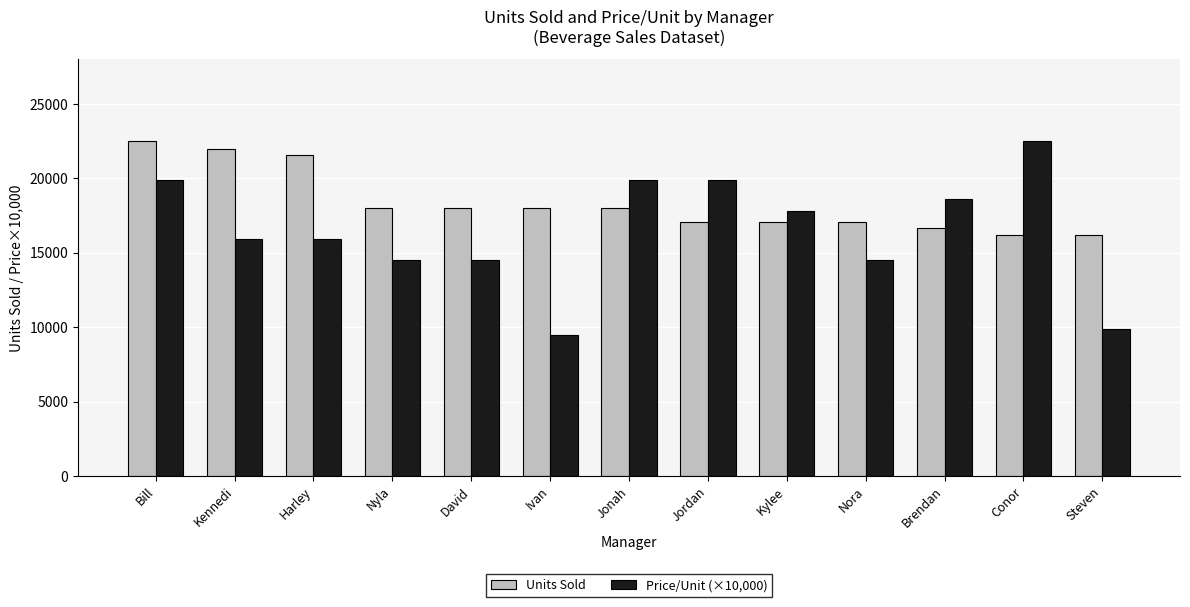

Is the value of Price/Unit (×10,000) at Ivan greater than the value of Units Sold at Ivan?

No